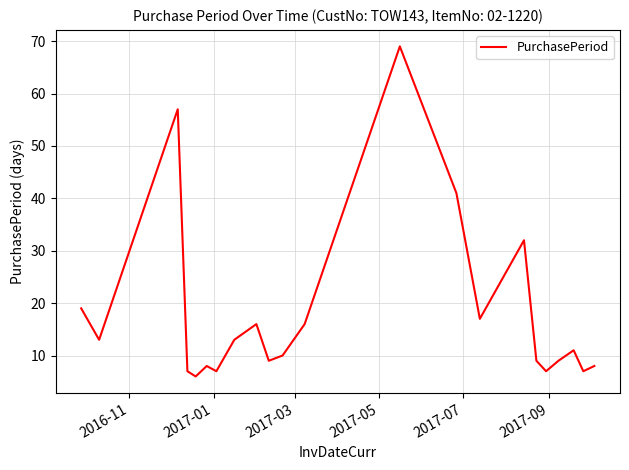

What is the minimum value shown in the chart?

6